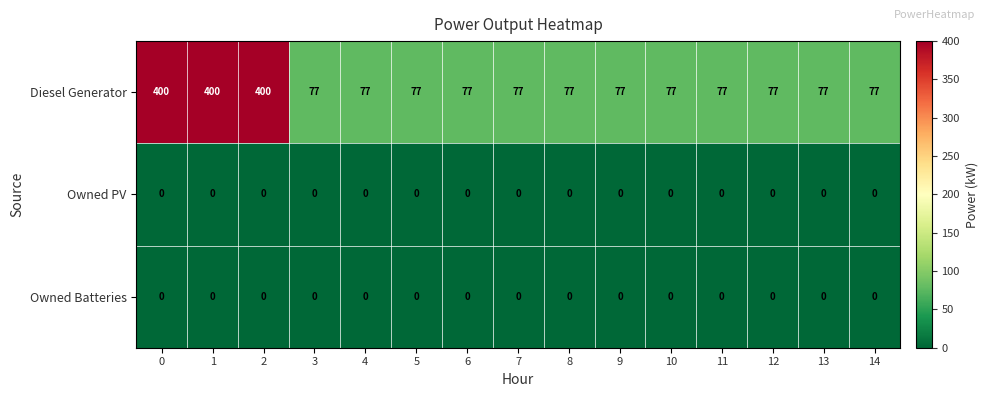

The value of Diesel Generator at 10 is 77. True or false?

True